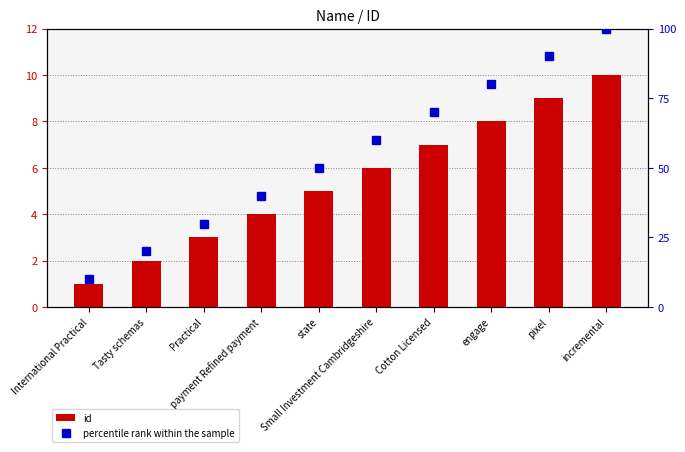

Reading right to left, transcribe all the data shown in this chart.

id: incremental=10	pixel=9	engage=8	Cotton Licensed=7	Small Investment Cambridgeshire=6	state=5	payment Refined payment=4	Practical=3	Tasty schemas=2	International Practical=1
percentile rank within the sample: incremental=100	pixel=90	engage=80	Cotton Licensed=70	Small Investment Cambridgeshire=60	state=50	payment Refined payment=40	Practical=30	Tasty schemas=20	International Practical=10